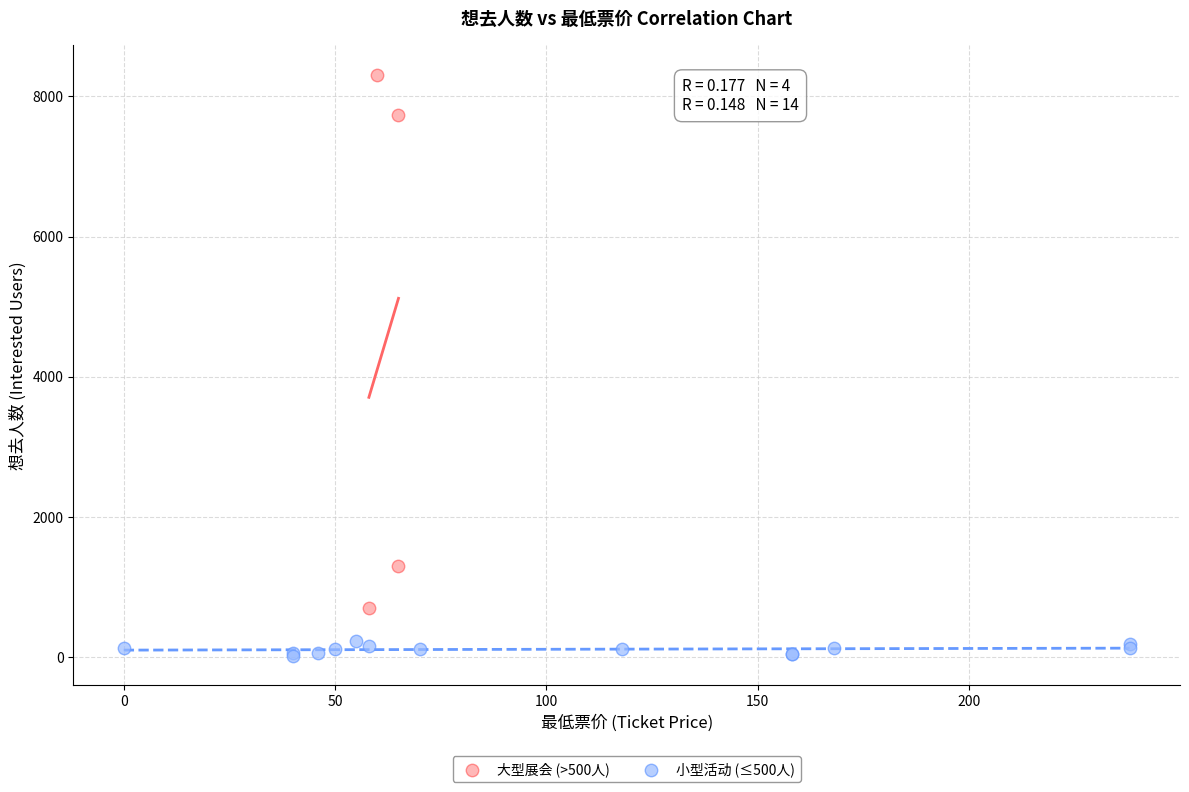

Which series contains the highest Y value?

大型展会 (>500人)